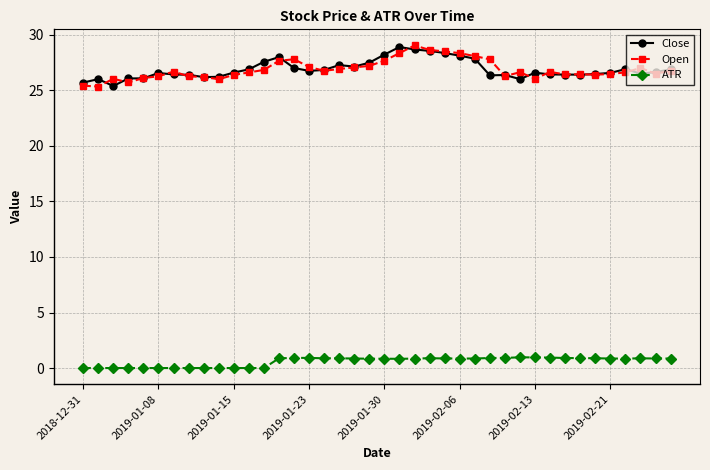

True or false: ATR and Close intersect in this chart.

False